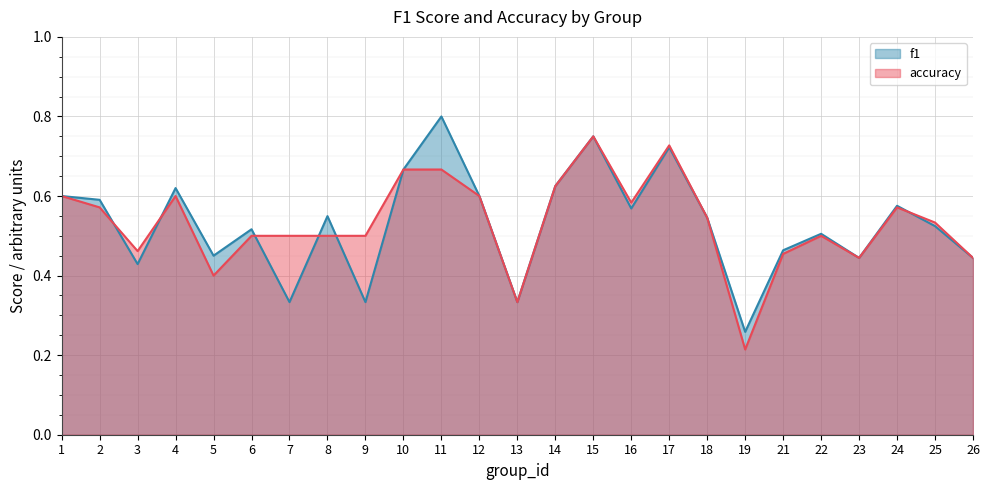

Which series ends up on top after the final intersection of f1 and accuracy?

accuracy